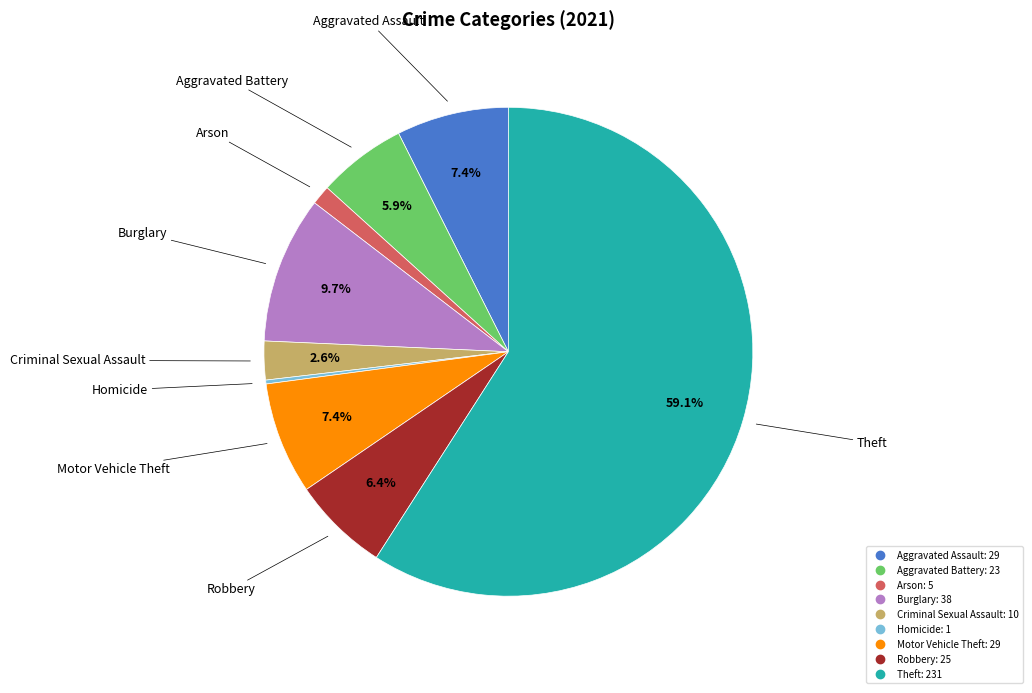

To the nearest percent, what is the difference between the Motor Vehicle Theft and Burglary slice percentages?

2%